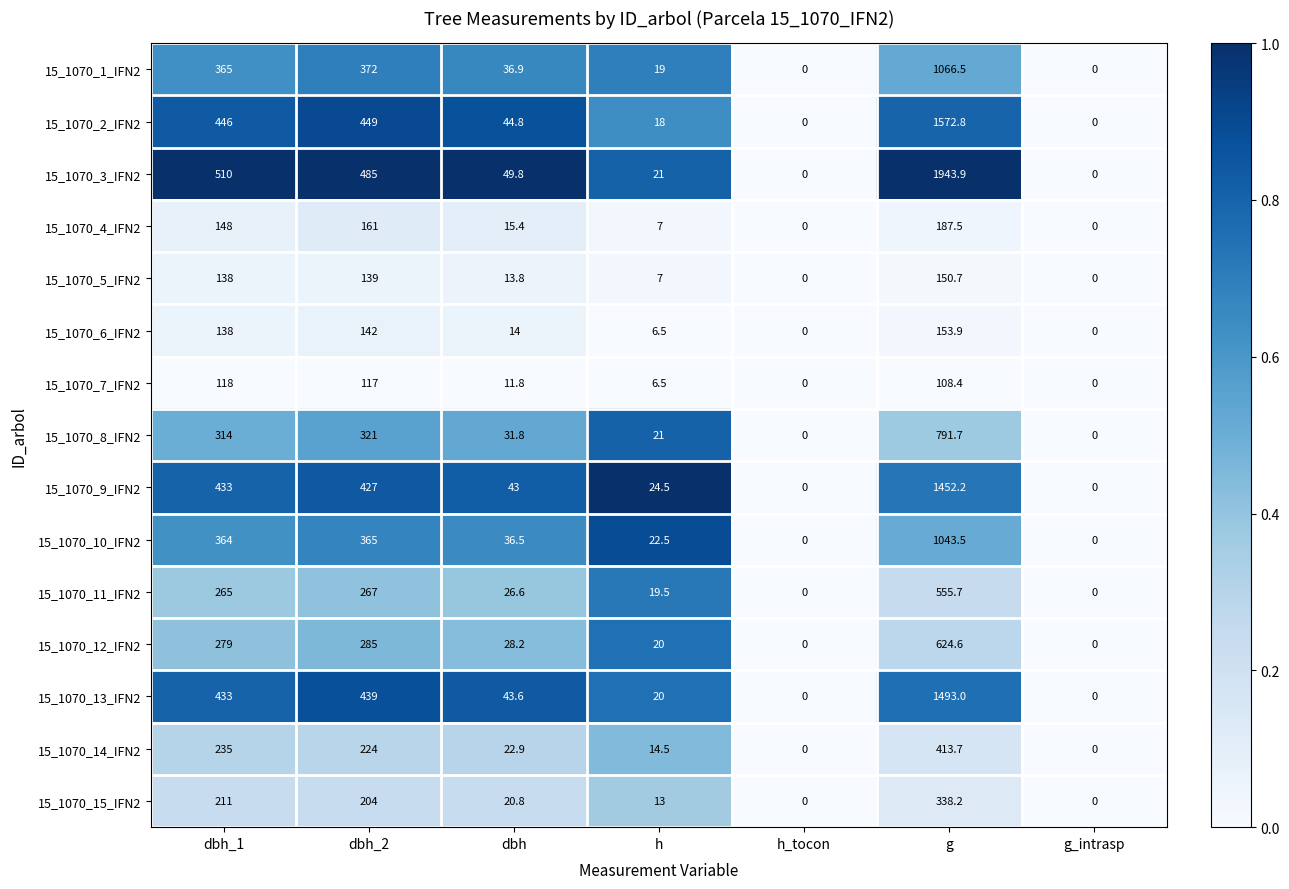

Between dbh_1 and dbh_2, which series saw the biggest shift?

15_1070_3_IFN2